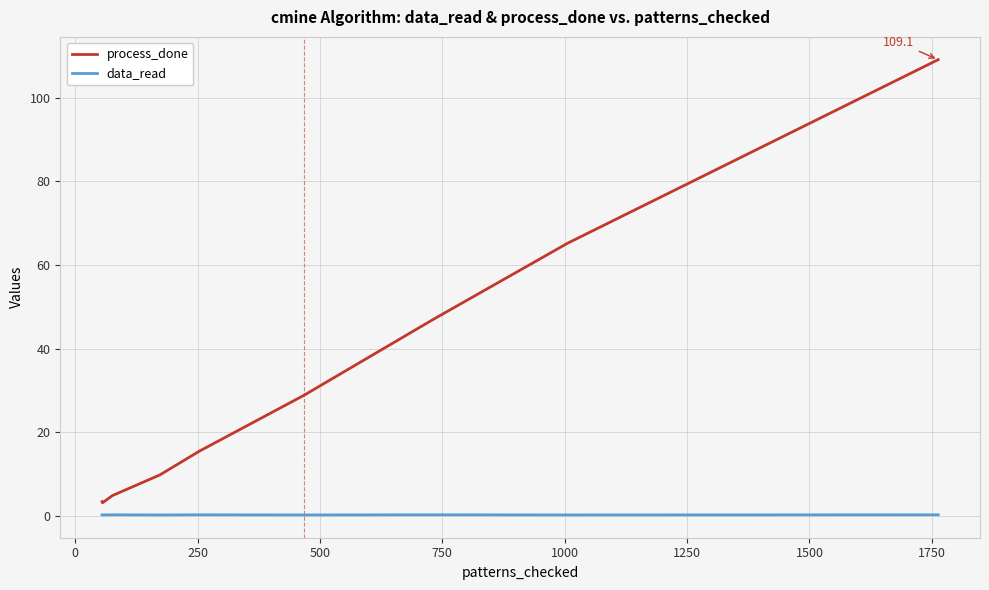

Which series has the largest total across all categories?

process_done